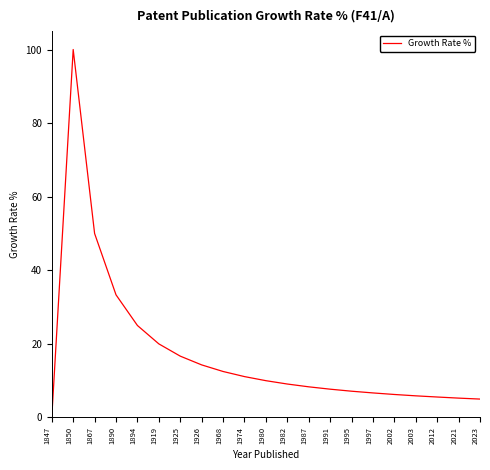

At which label does the data first exceed 9?

1850